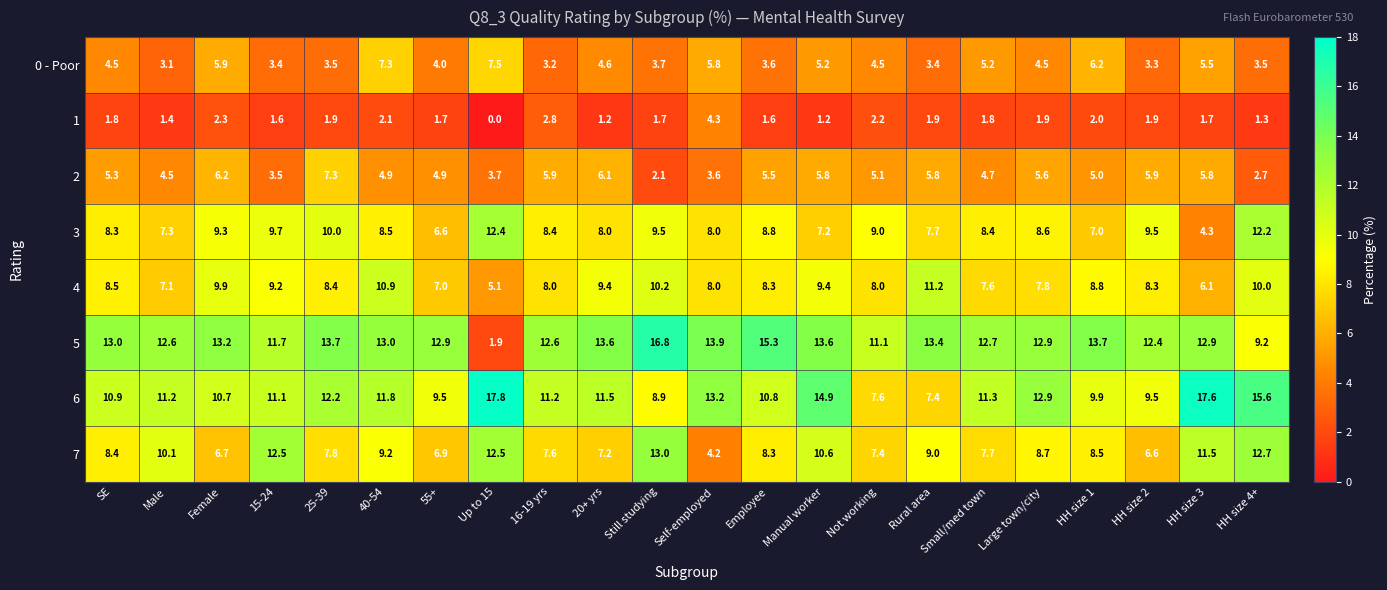

List the series in order of their peak value, lowest first.

1, 2, 0 - Poor, 4, 3, 7, 5, 6